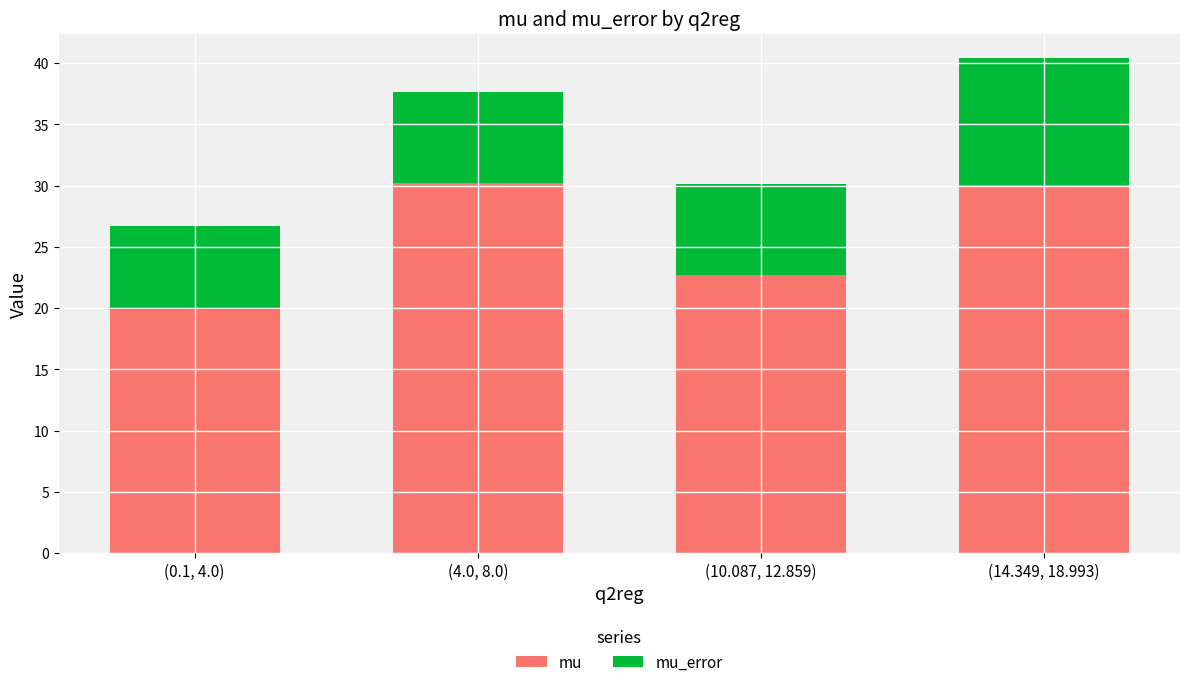

How many bars are there in total?

4